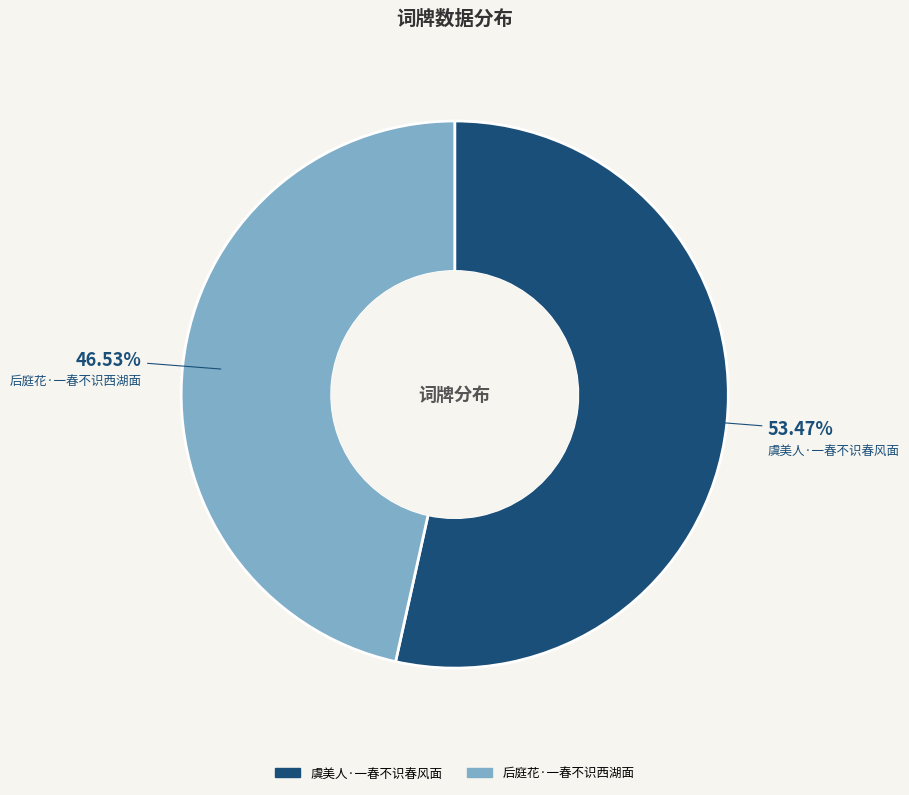

True or false: 虞美人·一春不识春风面 accounts for 53% of the total.

True